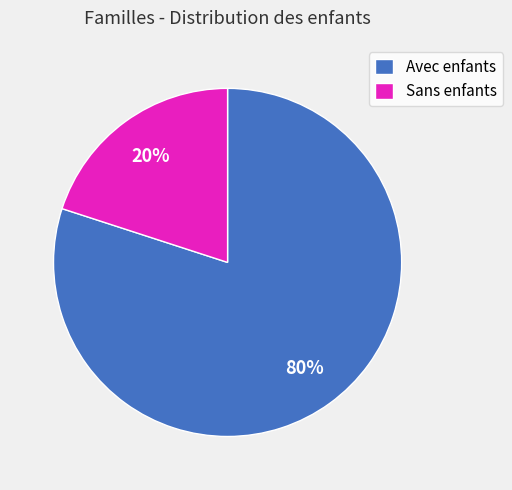

To the nearest percent, what is the average slice percentage?

50%